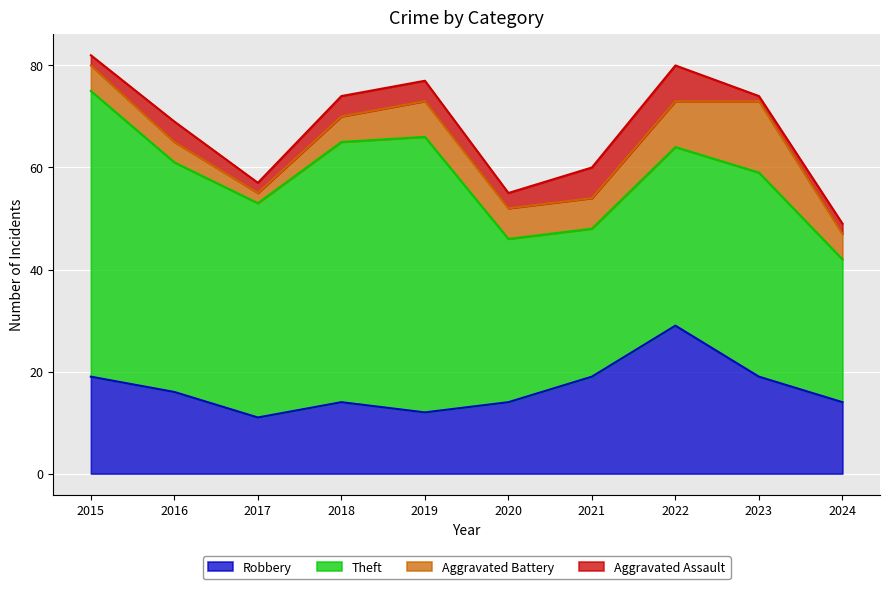

What is the average value of the Robbery series?

17